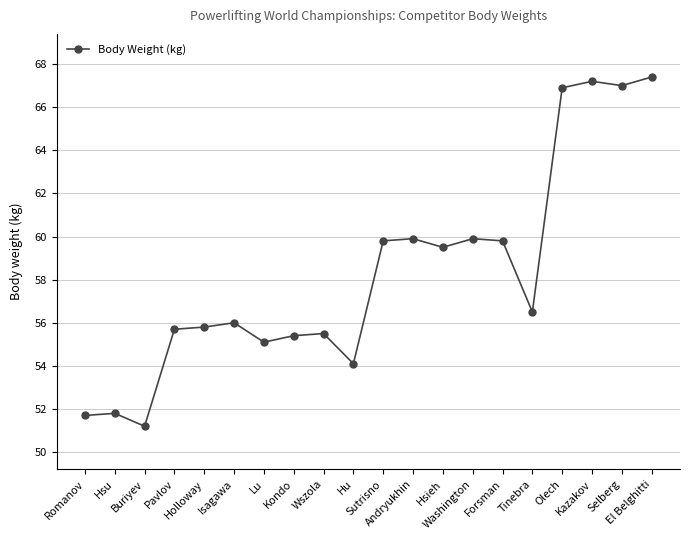

What is the label of the 5th point from the left?

Holloway